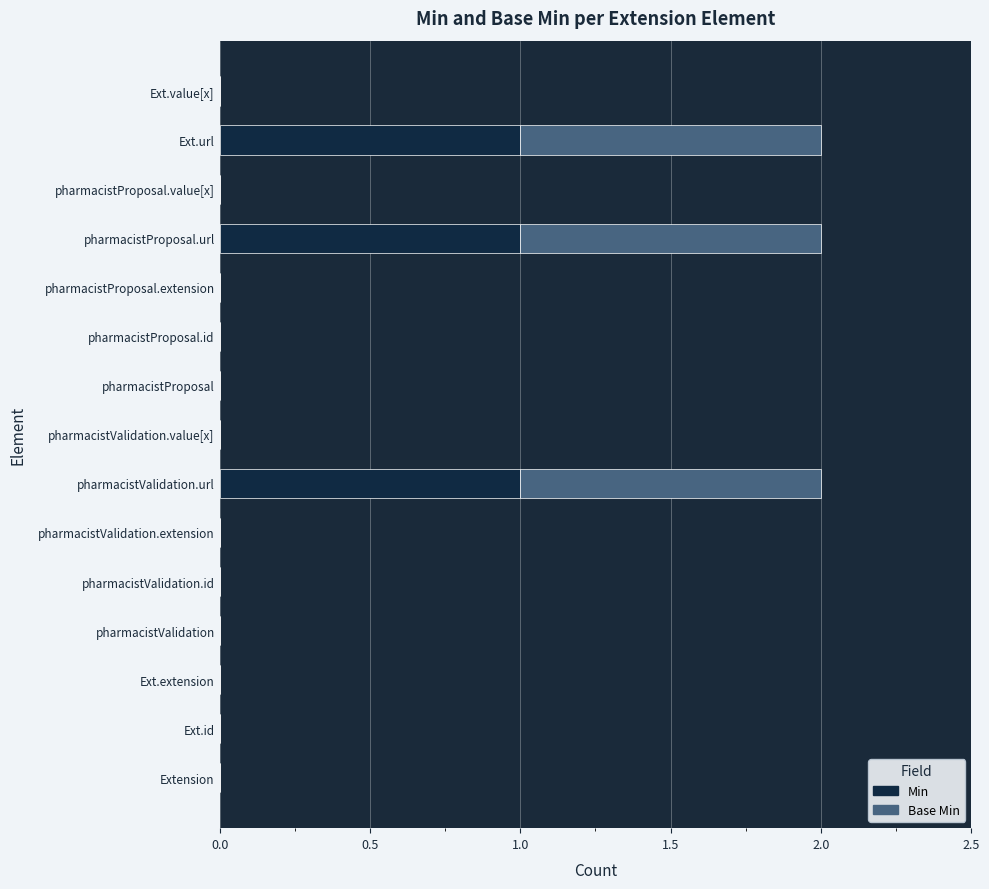

What is the sum of all Min values?

3